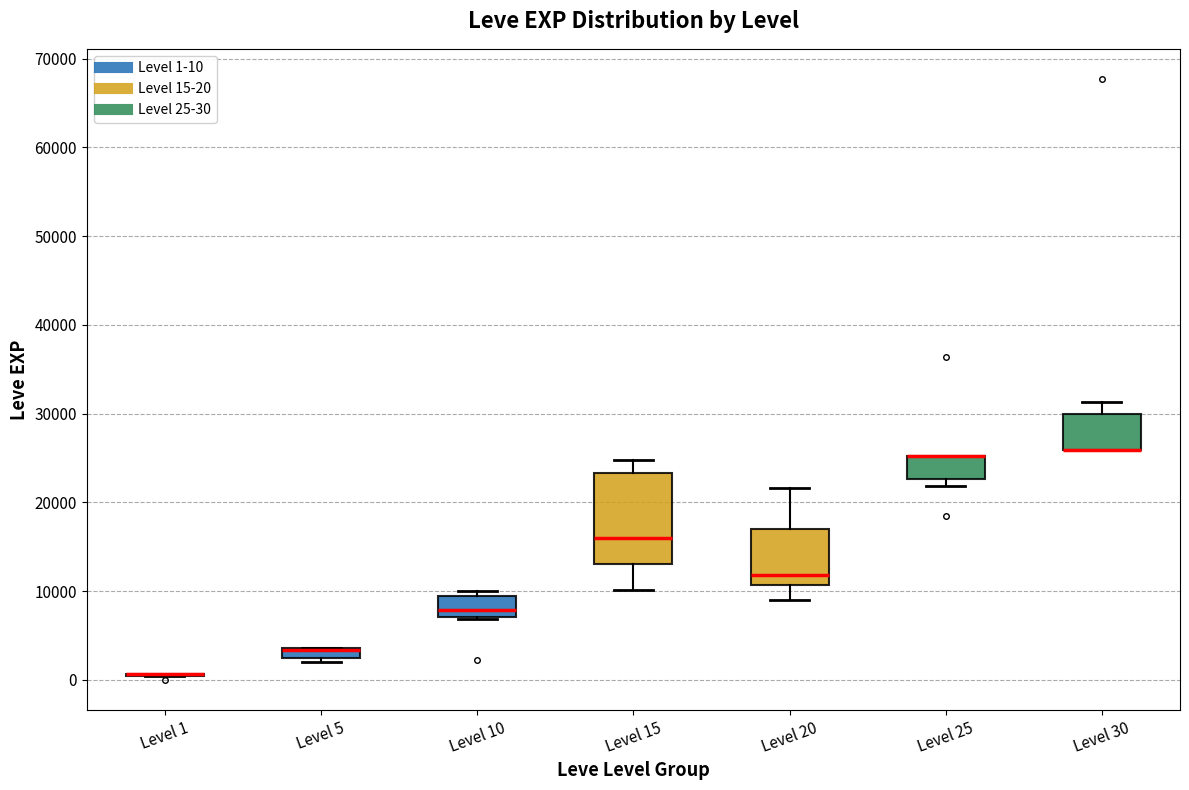

Where is the lower edge of the box for Level 25 on the y-axis? The values are not printed on the chart, so give them approximately, as read against the axis.

23000